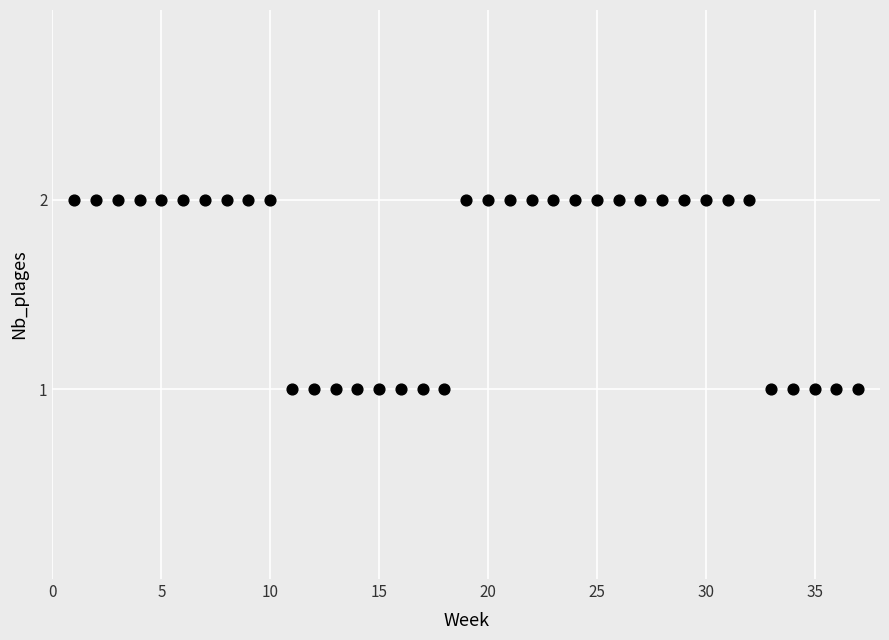

What is the range of X values (max minus min)?

36